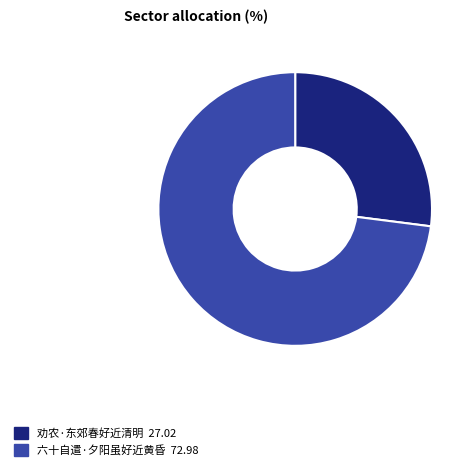

Count the number of slices in the pie.

2